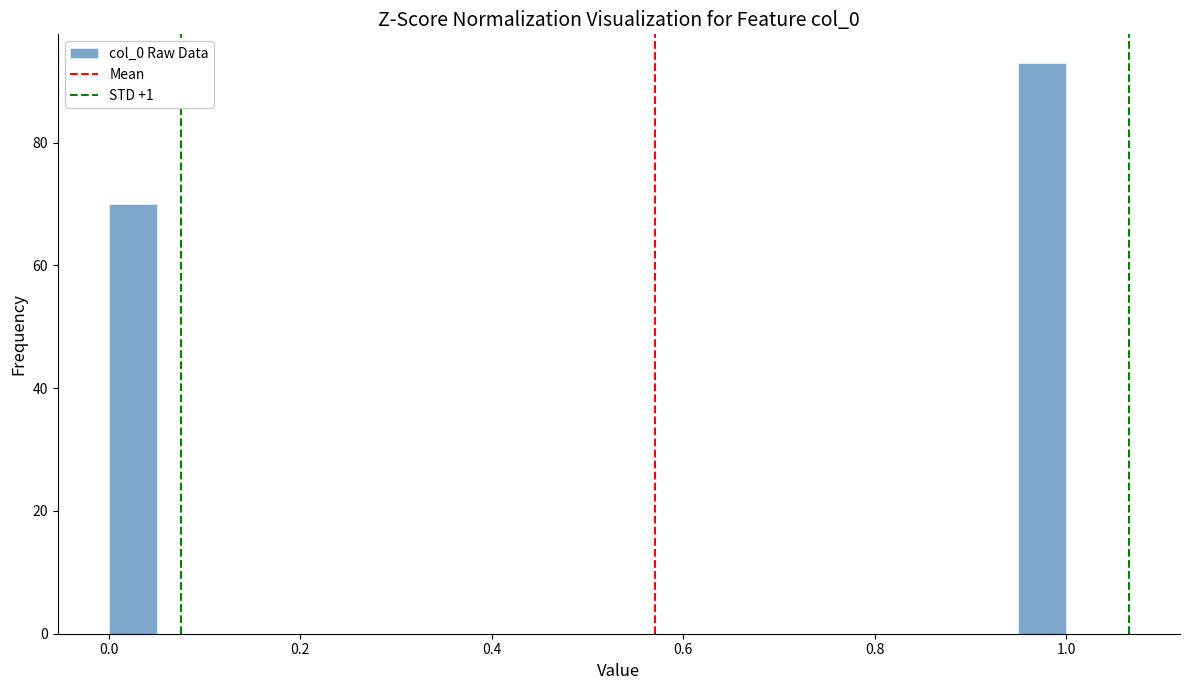

Around what value on the x-axis is the tallest bar? Give the approximate position of its centre, as read against the axis.

0.98